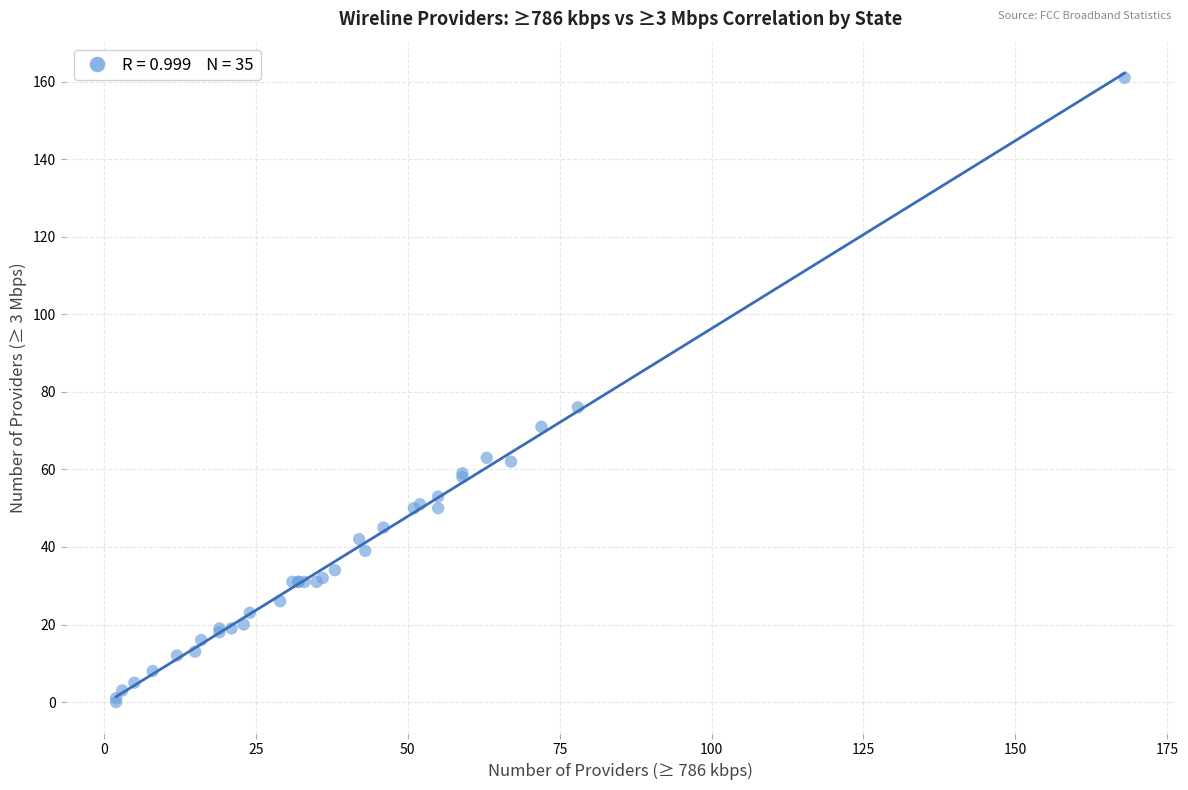

What Y value in the scatter plot is closest to 80?

76